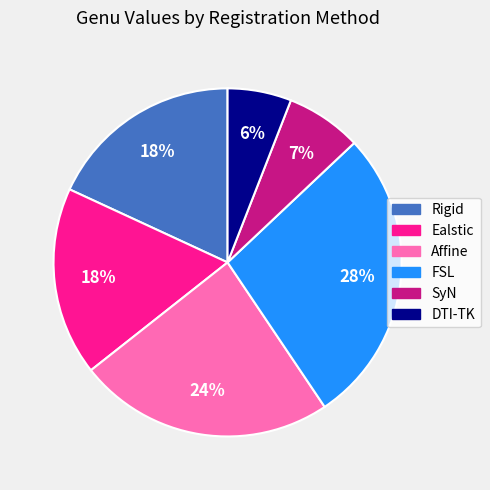

Do DTI-TK and Rigid together represent more than half of the pie?

No